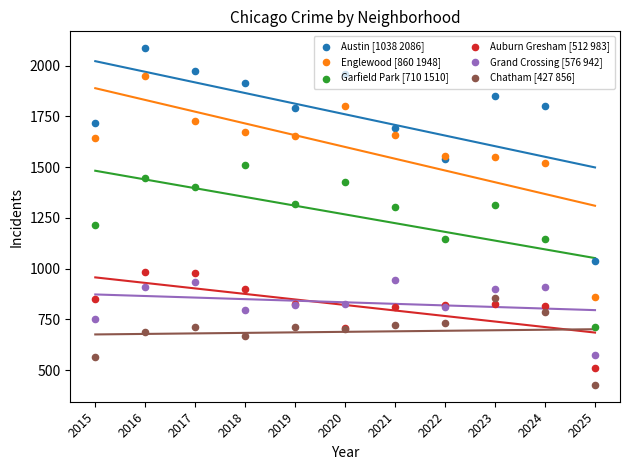

Is the value of Chatham [427 856] at 2019 greater than the value of Grand Crossing [576 942] at 2021?

No